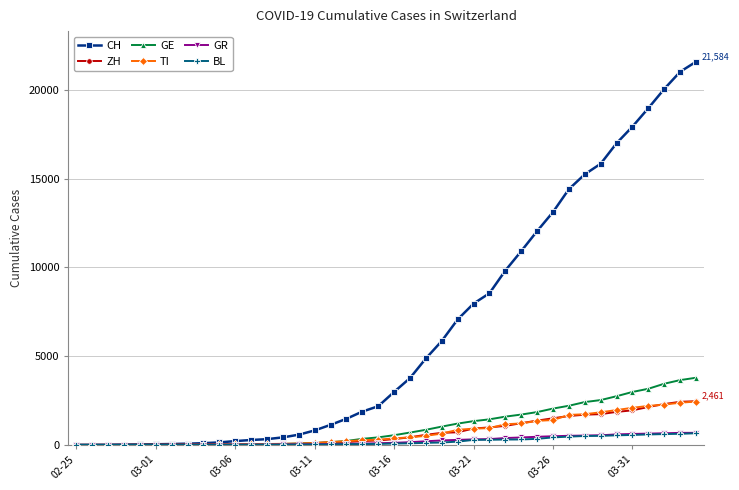

Which series has the largest total across all categories?

CH